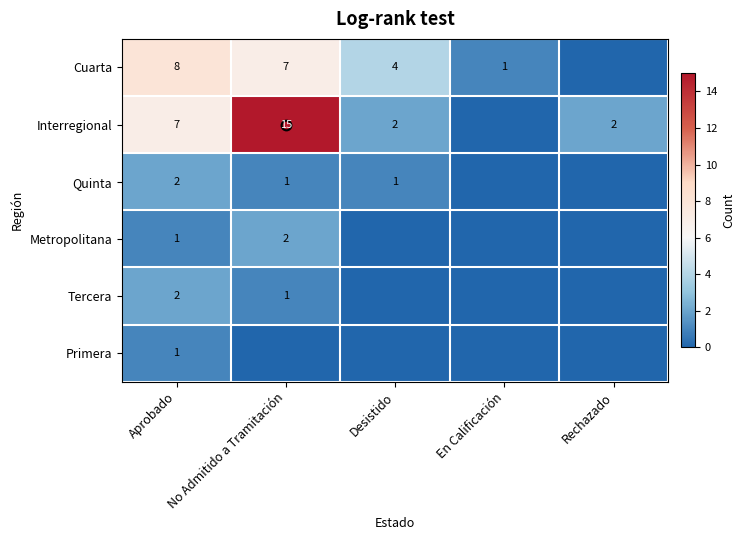

The Interregional series shows 0 at Rechazado. True or false?

False